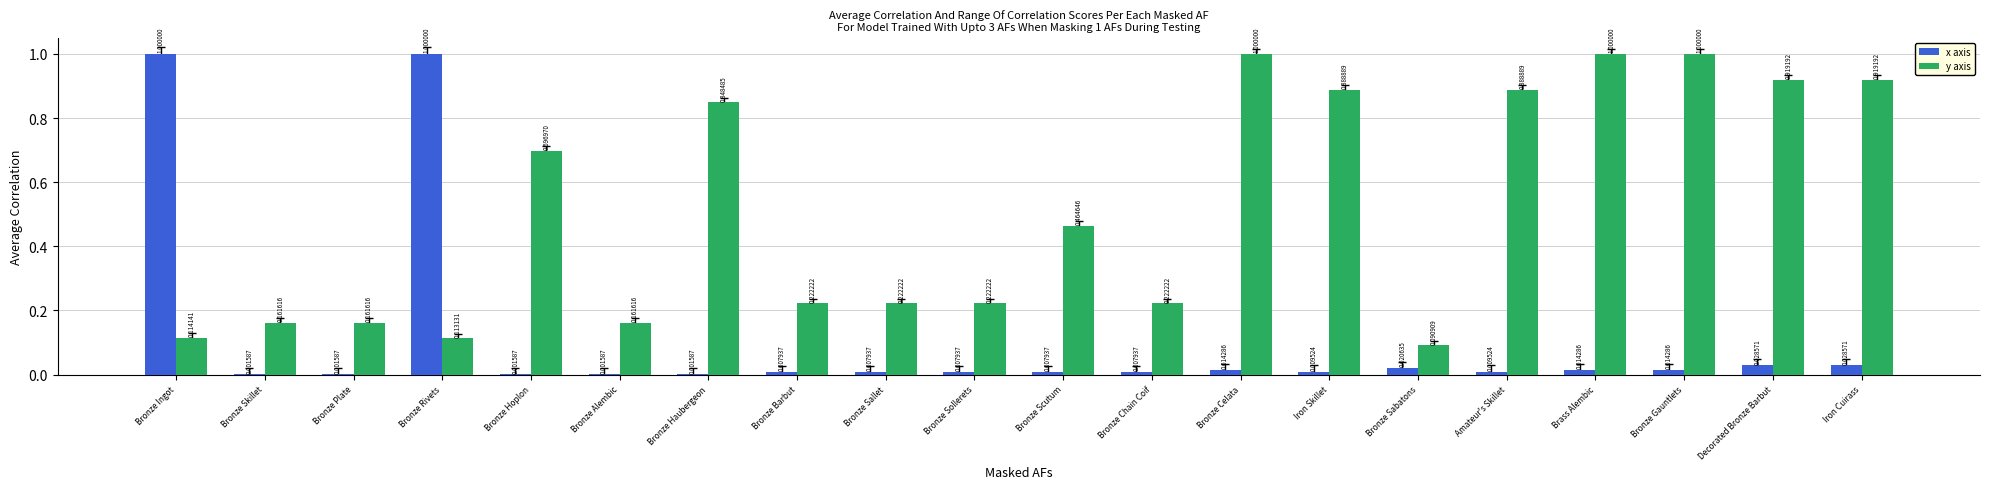

What is the sum of the y axis values at Bronze Barbut and Brass Alembic?

1.2